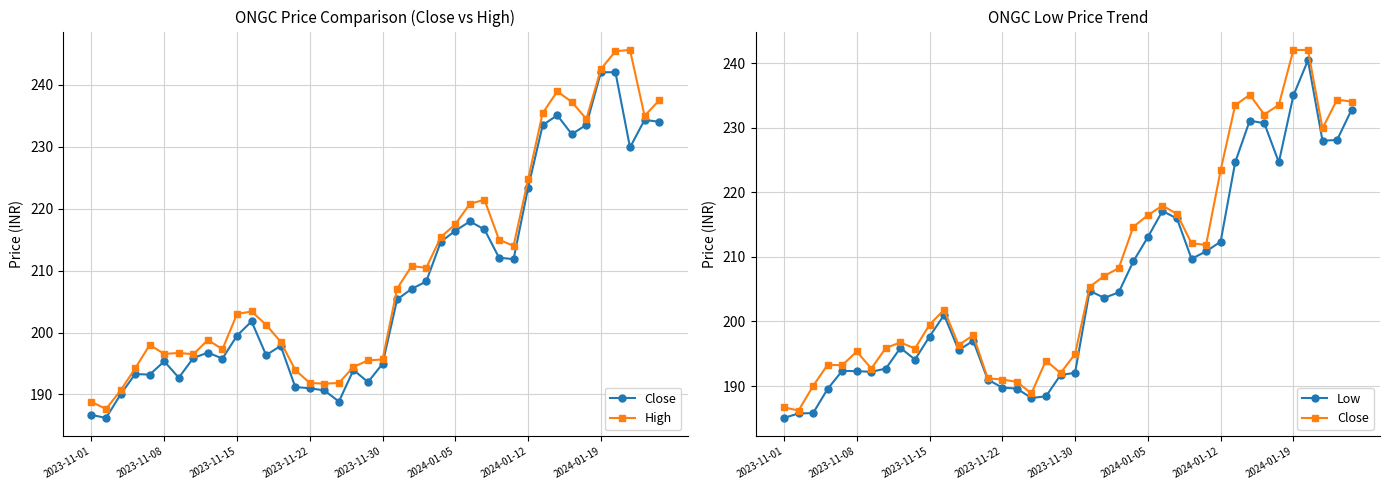

True or false: Close and High intersect in this chart.

False